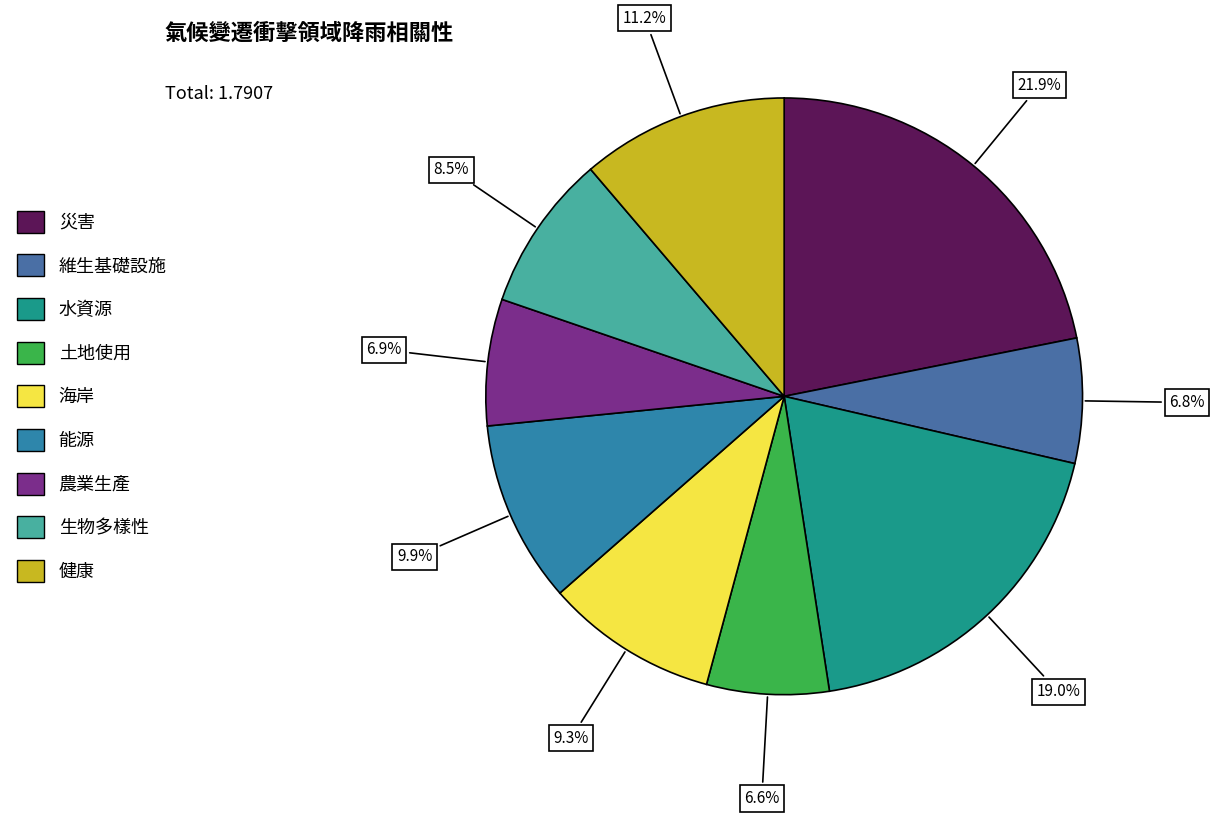

True or false: 水資源 accounts for 31% of the total.

False